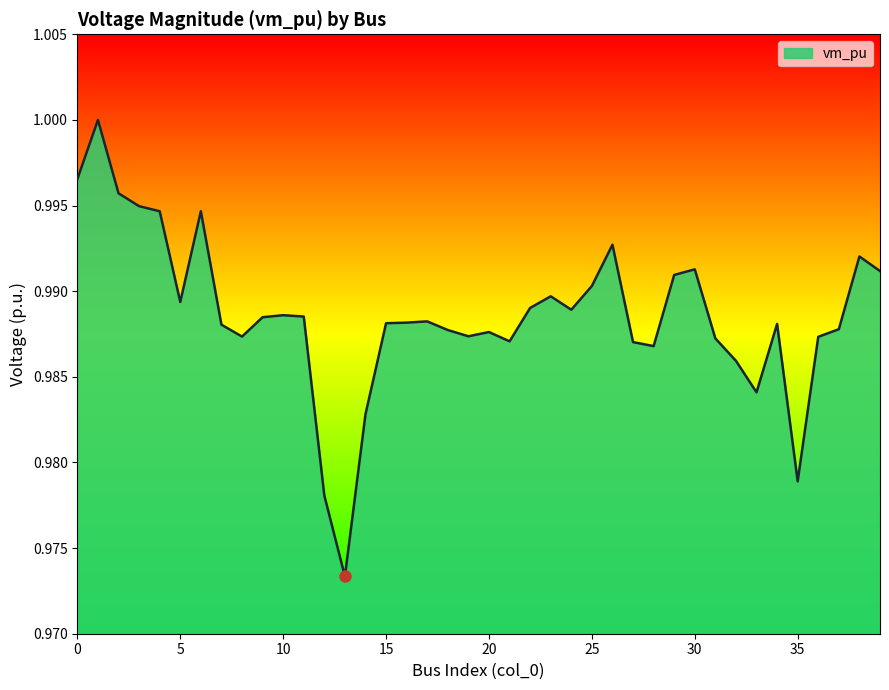

What is the minimum value shown in the chart?

1.0